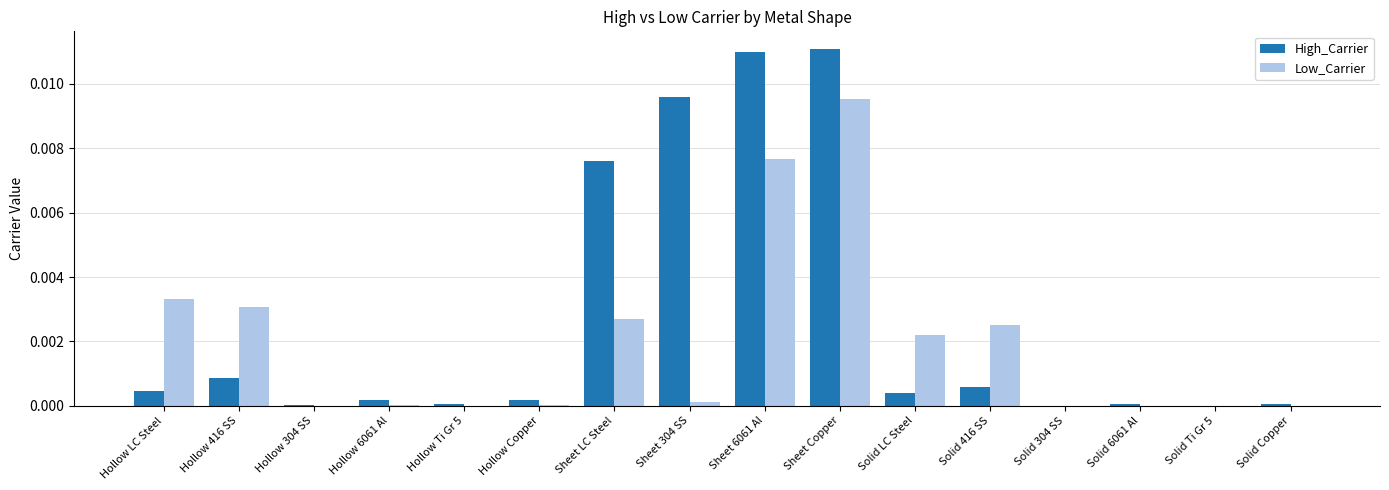

The value of High_Carrier at Hollow LC Steel is 0.0. True or false?

True